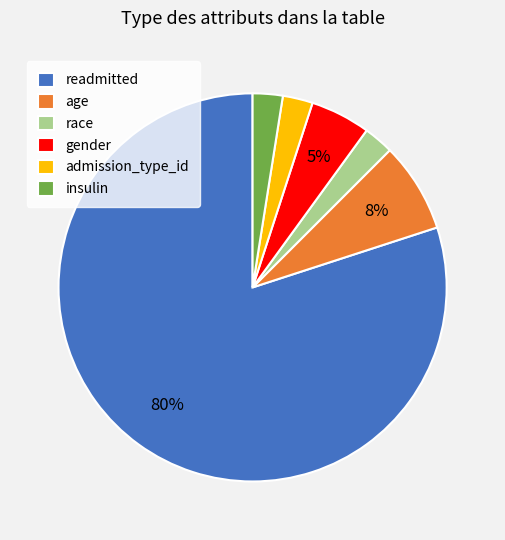

To the nearest percent, what portion does age represent?

8%